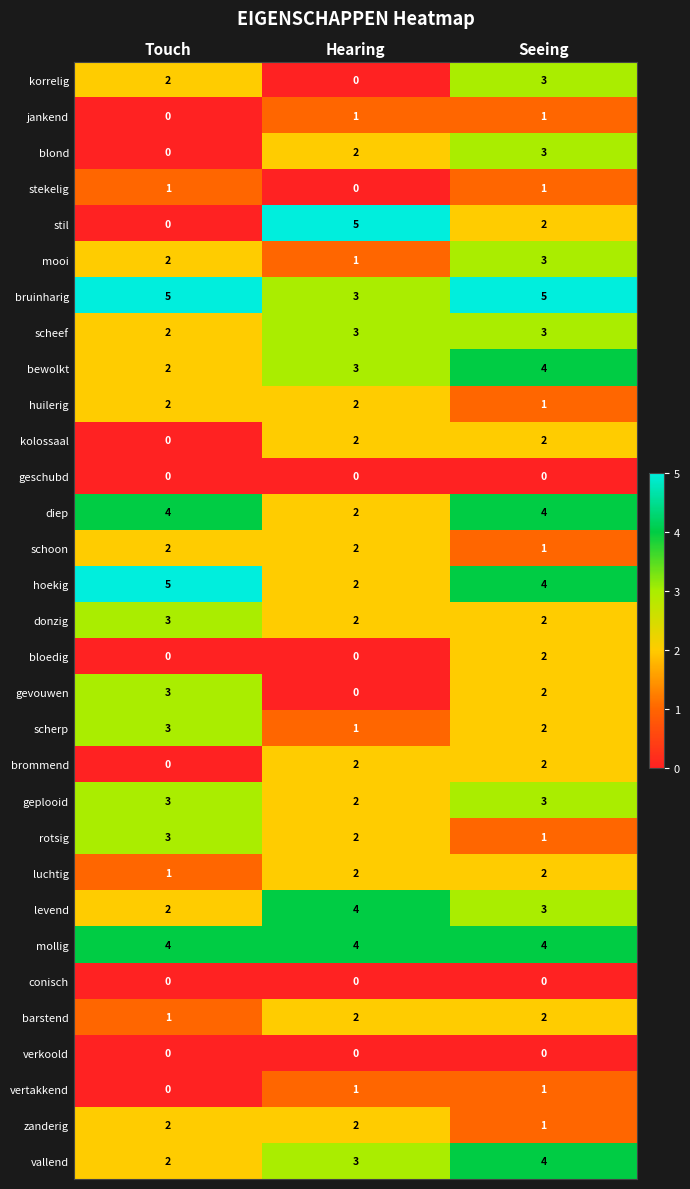

What value does the mollig series have at Hearing?

4